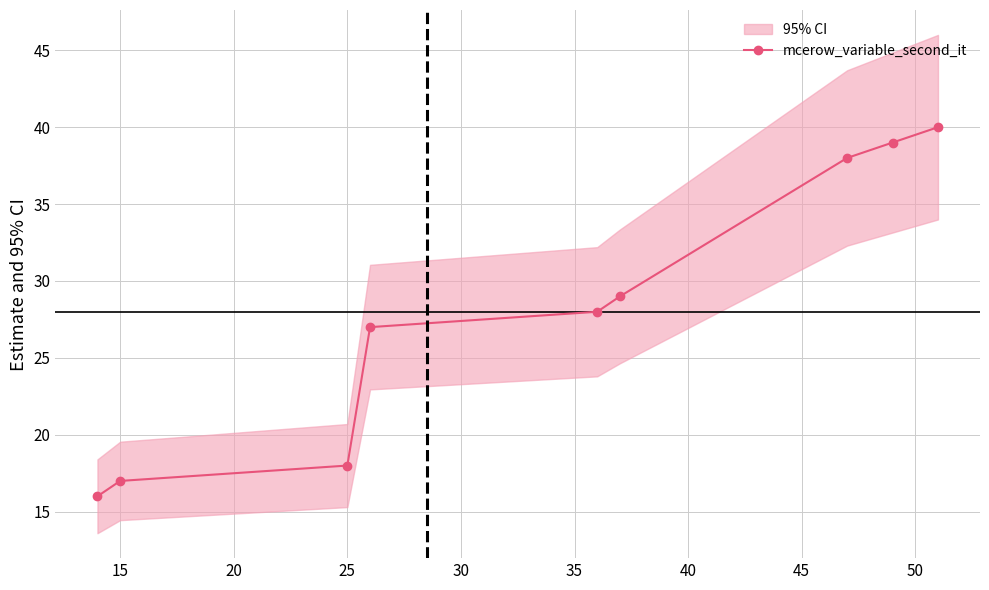

What is the maximum value for mcerow_variable_second_it?

40